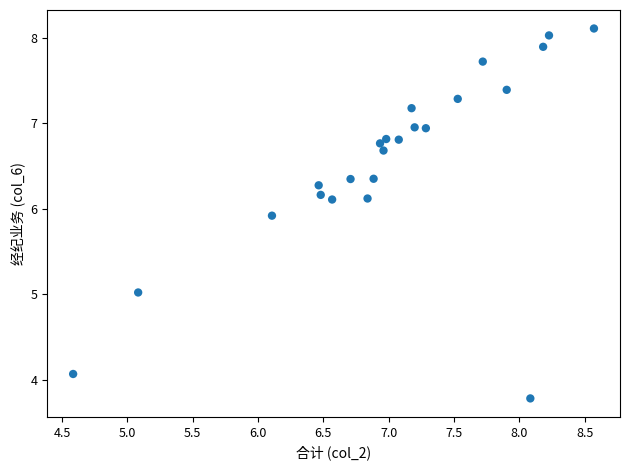

What is the range of Y values (max minus min)?

4.3